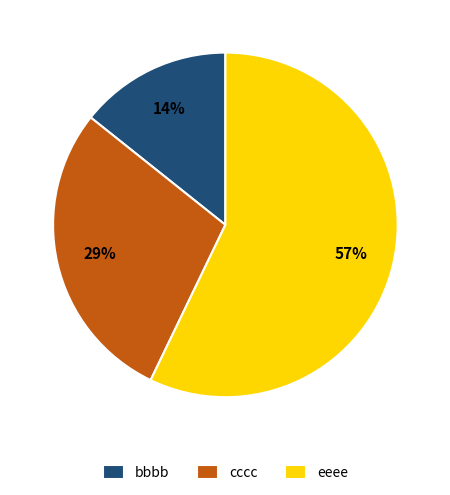

Between eeee and cccc, which is larger?

eeee